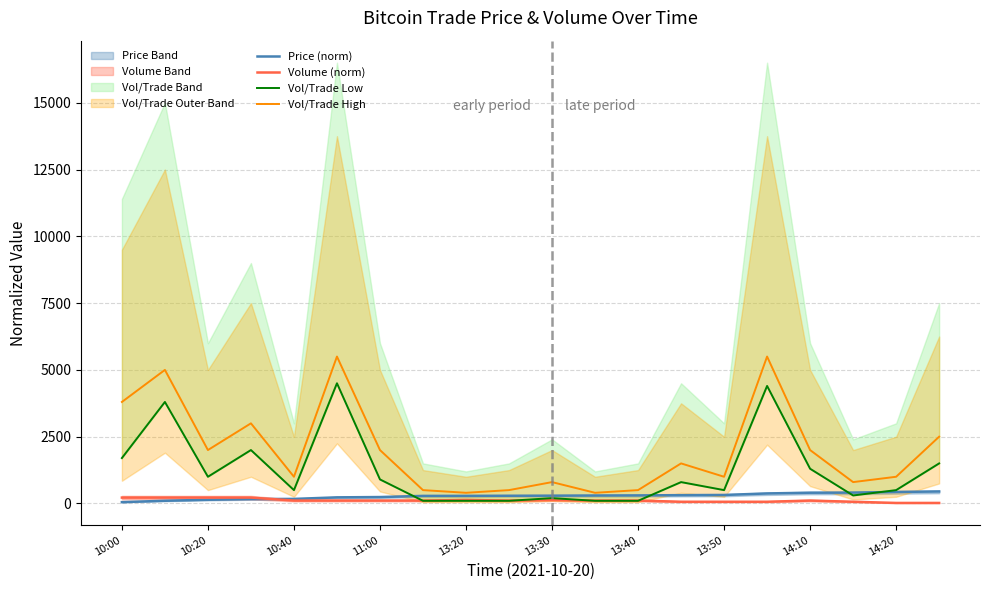

True or false: Volume (norm) has a value of 108.9 at 11:00.

True